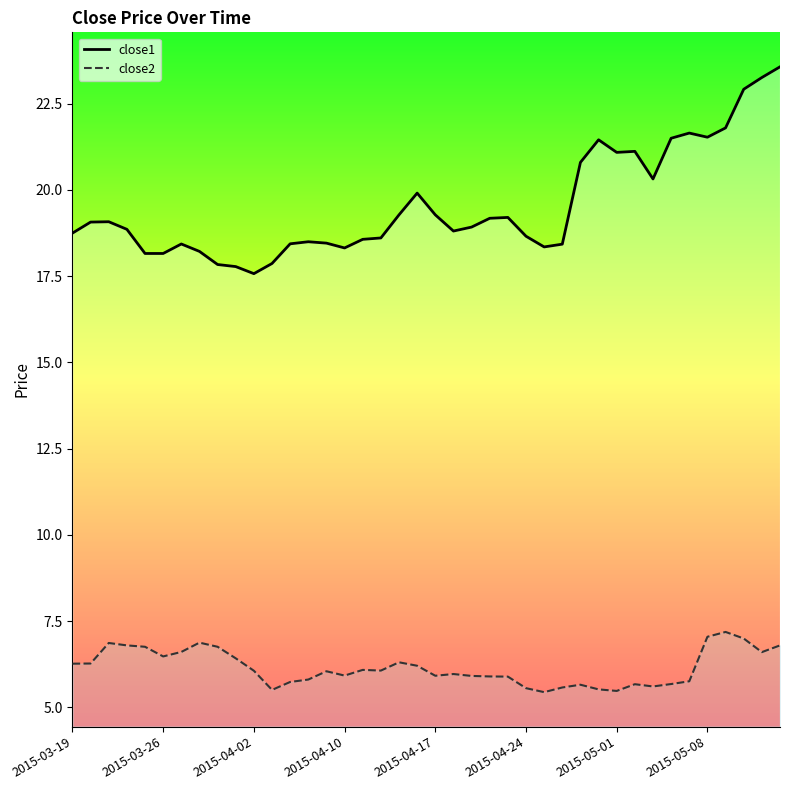

Rank the series by their average value, from highest to lowest.

close1, close2